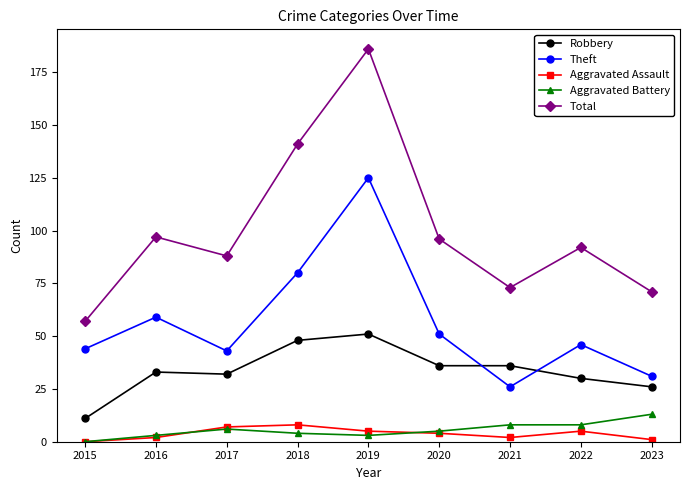

Is it true that Aggravated Assault equals 0 at 2015?

True